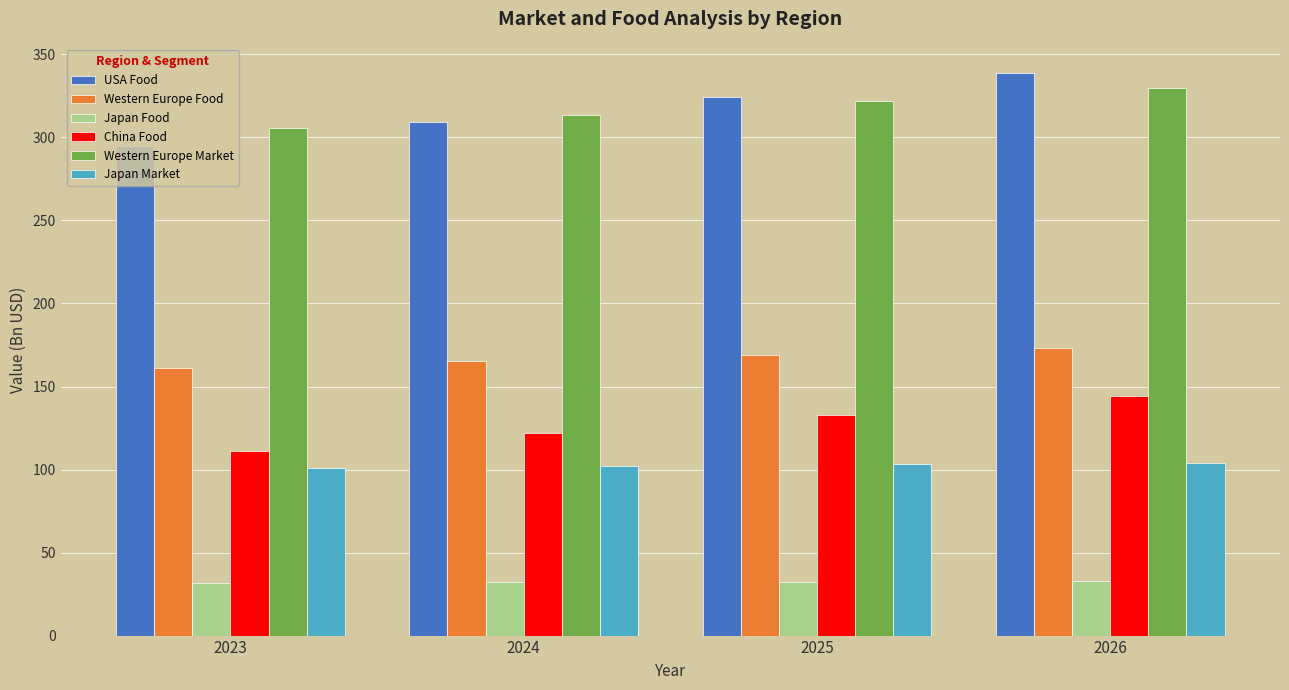

What is the value of the Western Europe Food bar at the 4th from the left?

173.3